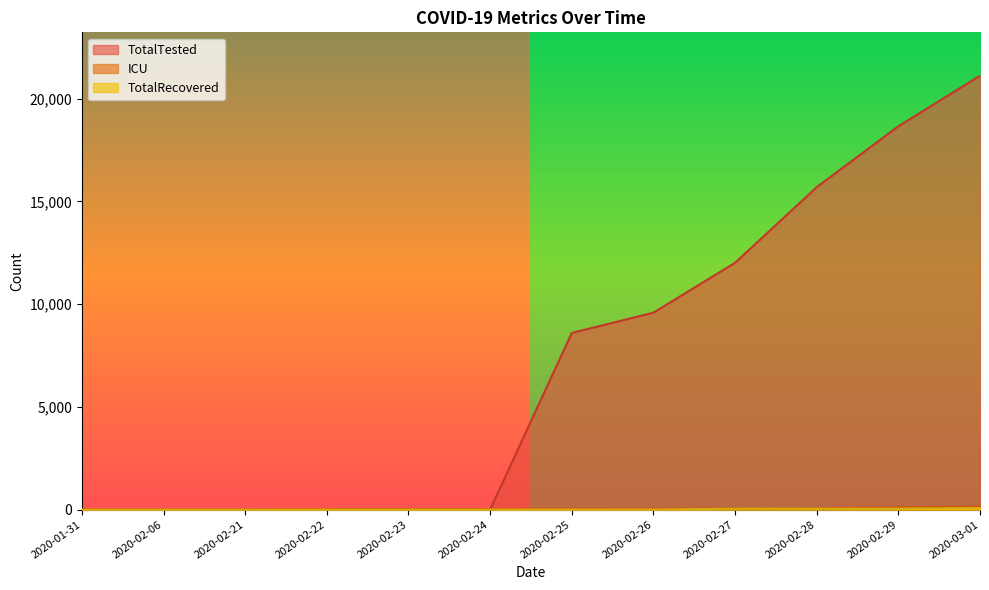

At which category does the chart reach its peak across all series?

2020-03-01